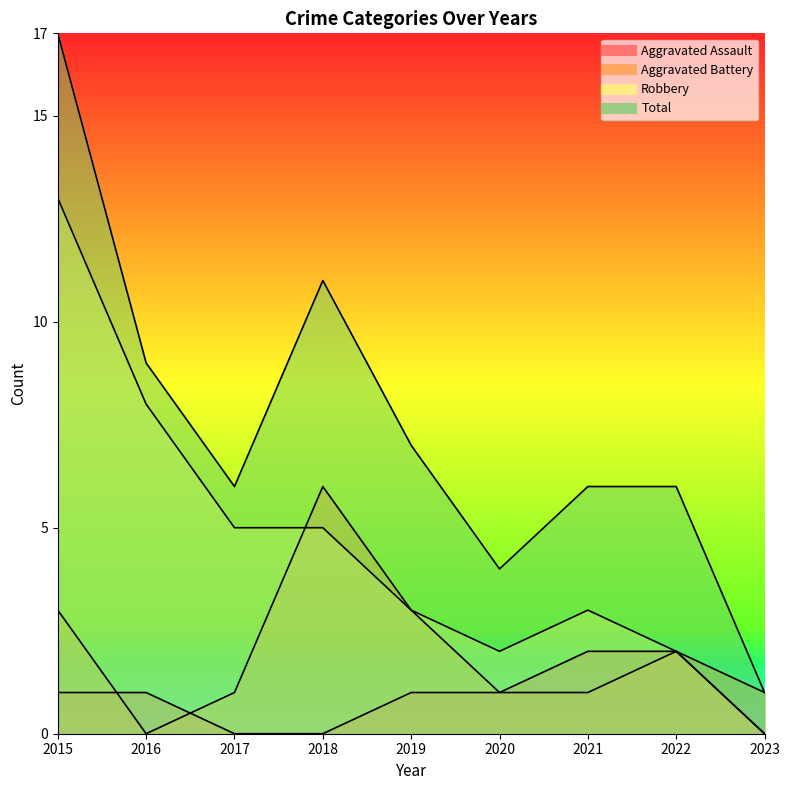

Where is Robbery nearest to the value 6?

2017